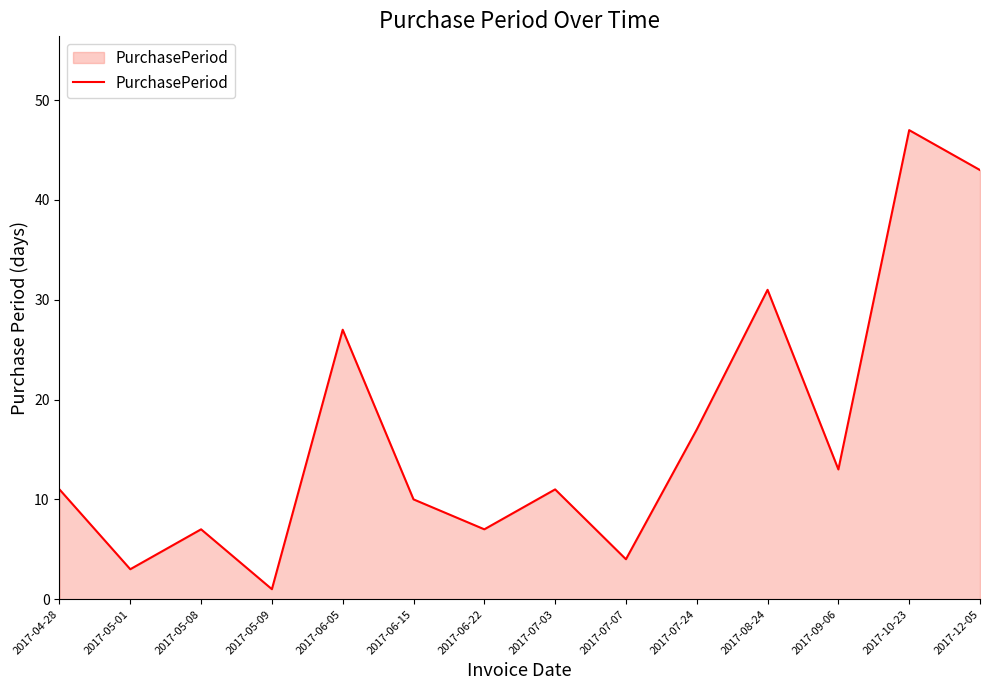

Read the value at 2017-08-24, to the nearest 5.

30